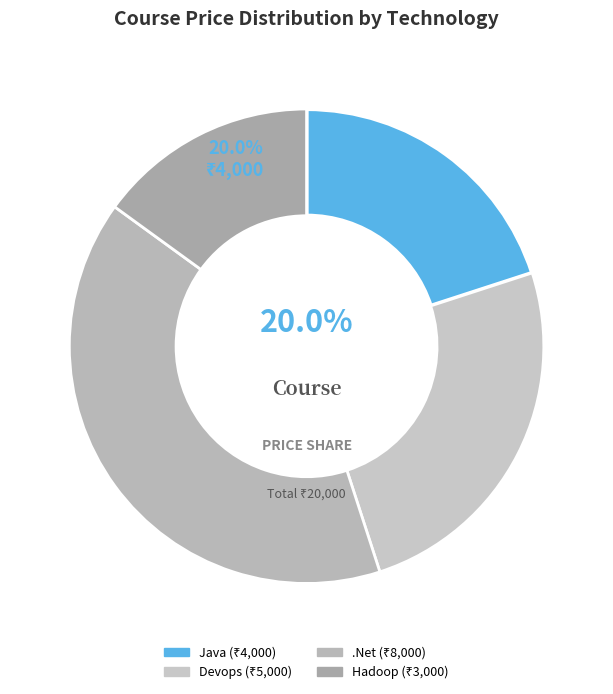

What is the smallest slice in the pie chart?

Hadoop